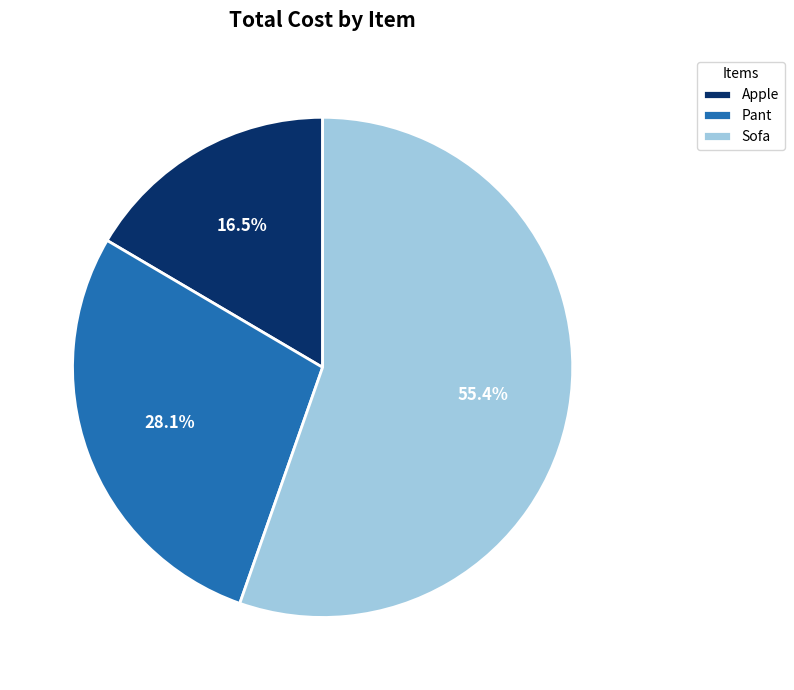

True or false: Sofa accounts for 46% of the total.

False